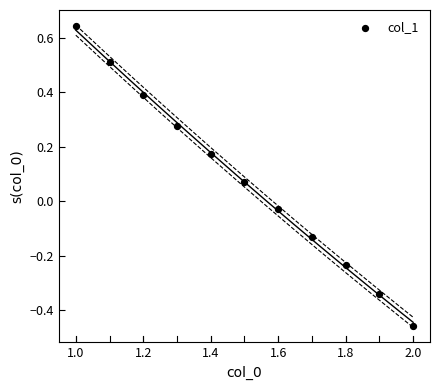

What is the range of Y values (max minus min)?

1.1